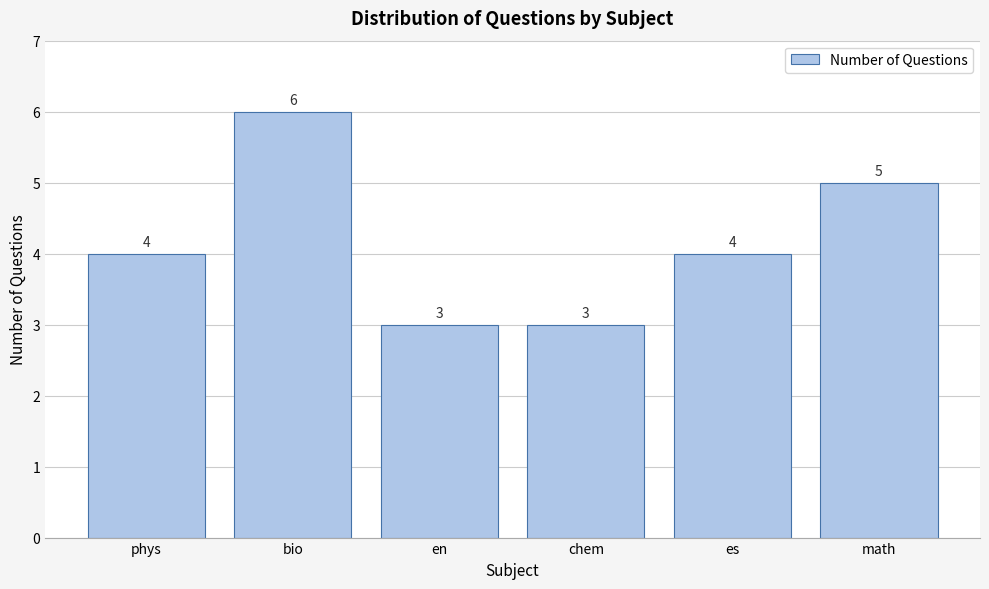

Reading left to right, transcribe all the data shown in this chart.

4	6	3	3	4	5